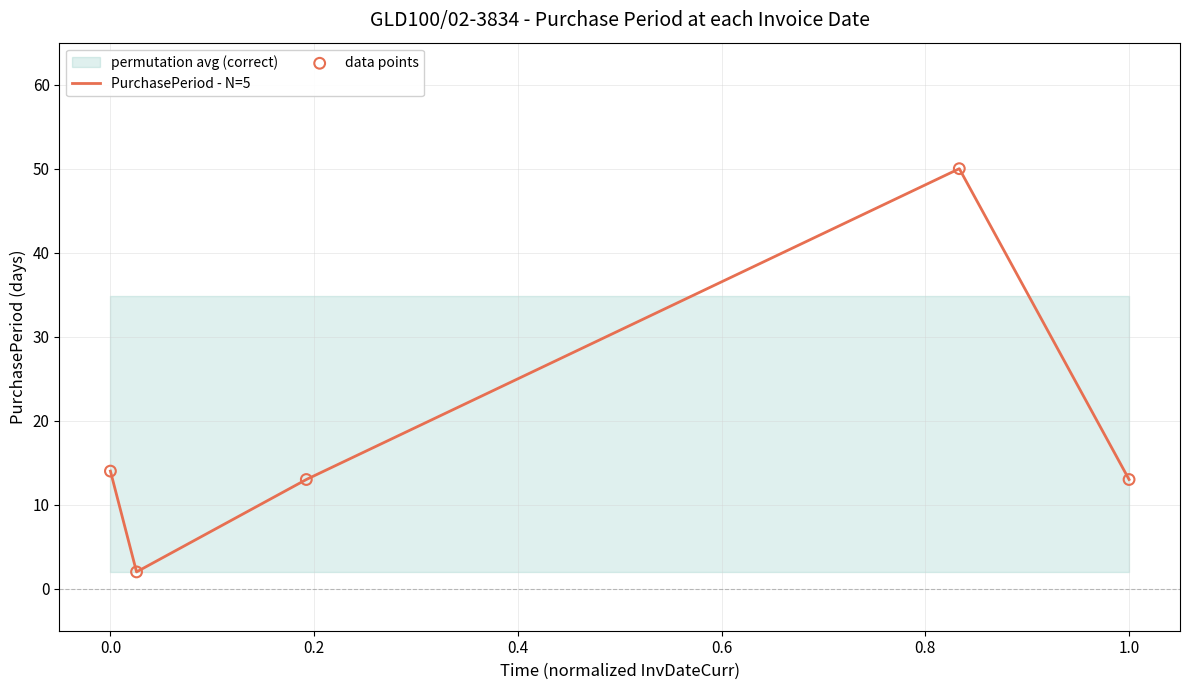

Which series contains the highest Y value?

PurchasePeriod - N=5